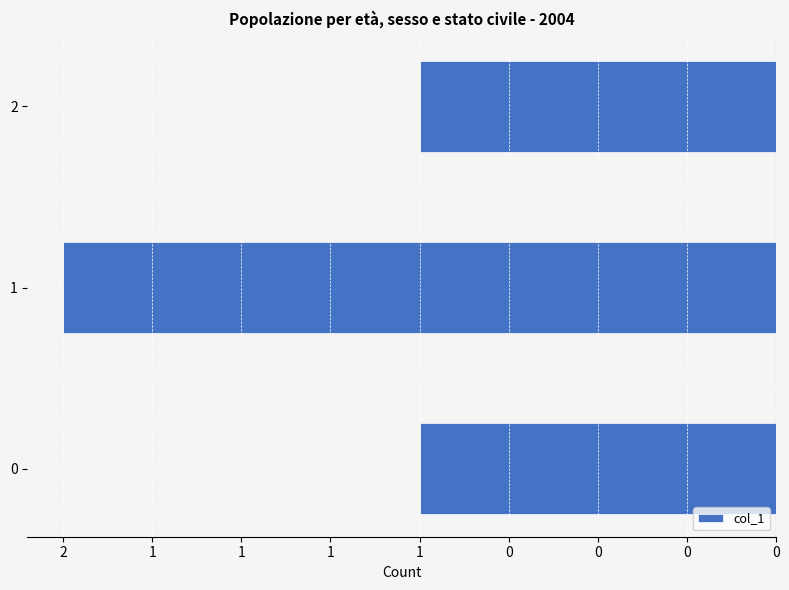

Between 1 and 2, which is larger?

2